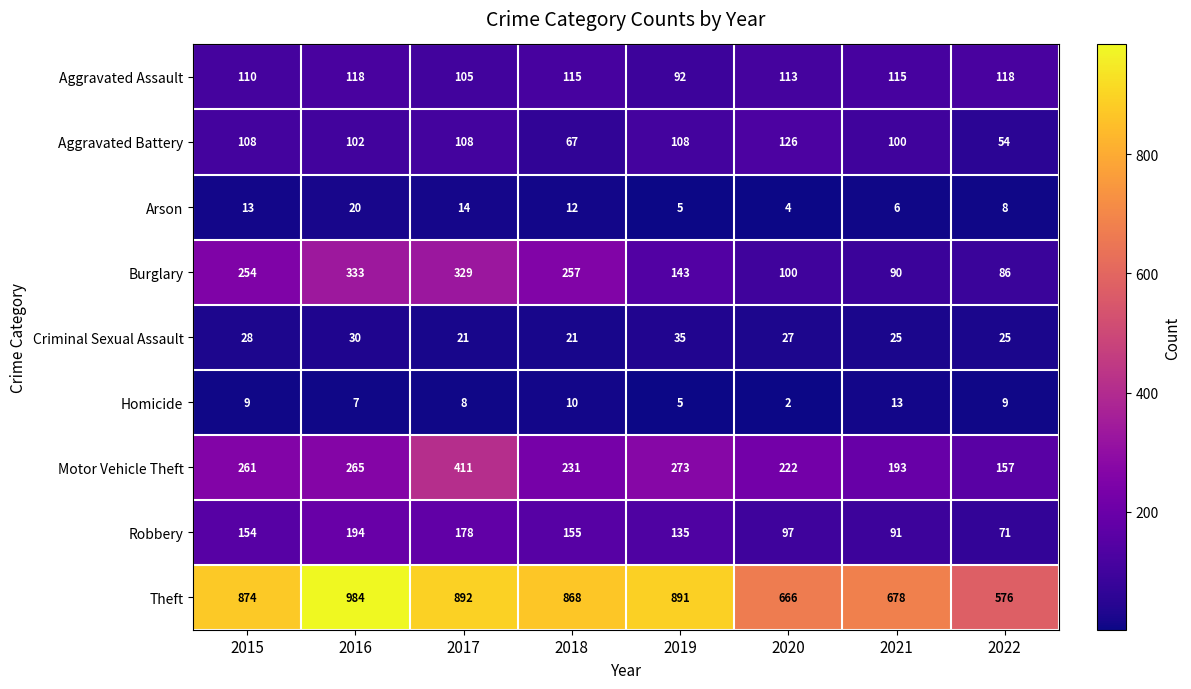

At how many categories does at least one series exceed 238?

8